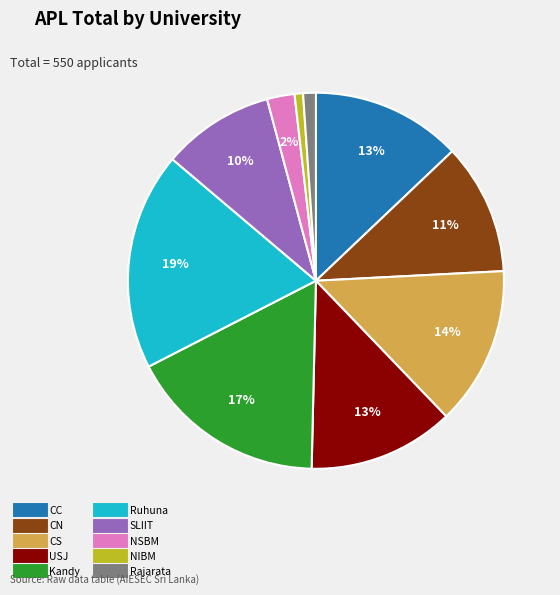

What is the largest slice in the pie chart?

Ruhuna